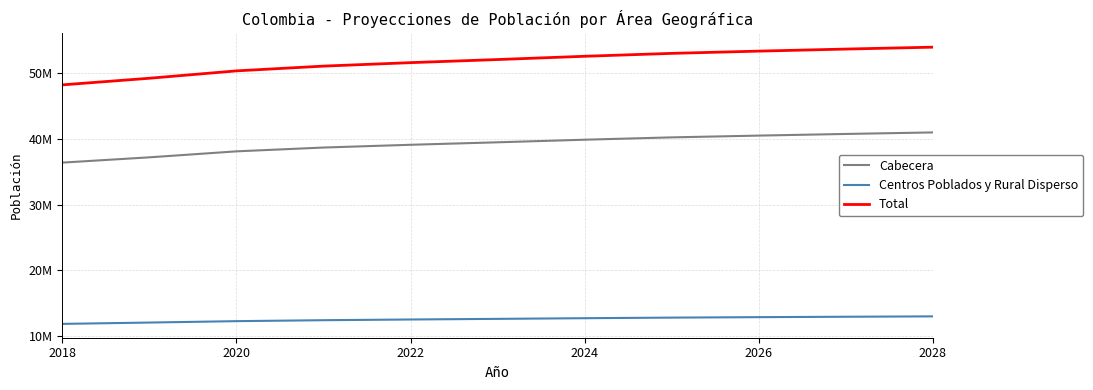

True or false: Total and Centros Poblados y Rural Disperso cross at least once.

False